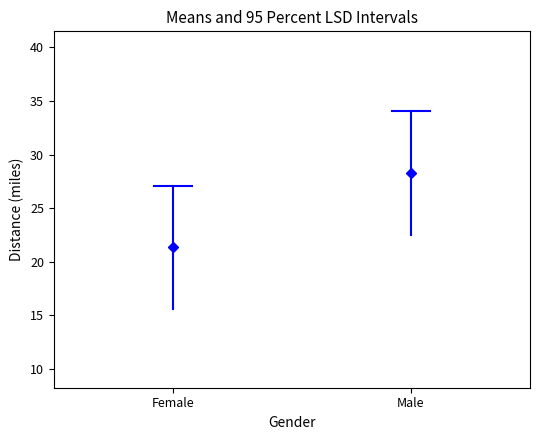

How many data points in Female are less than 27?

1